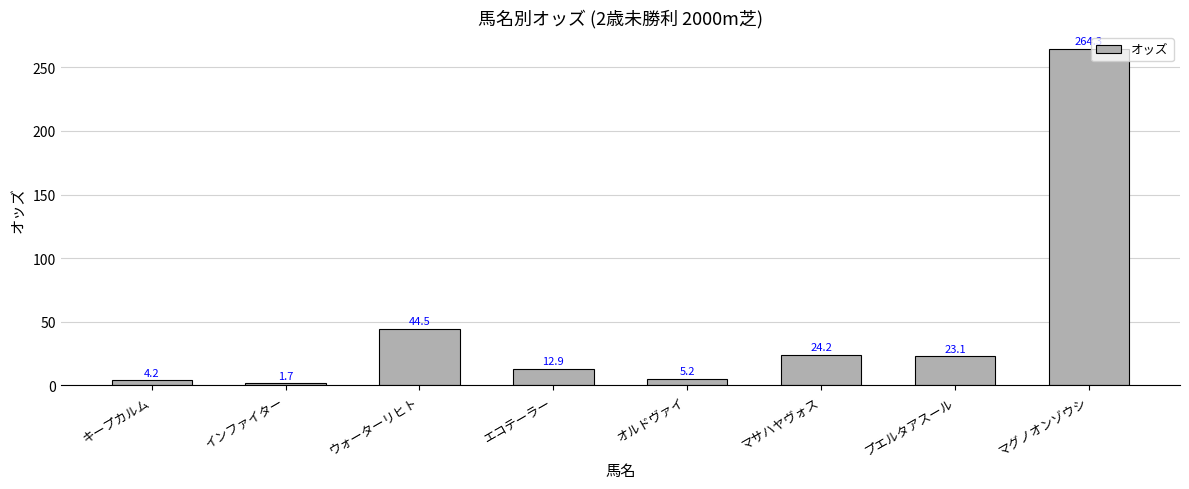

What is the average value?

47.5